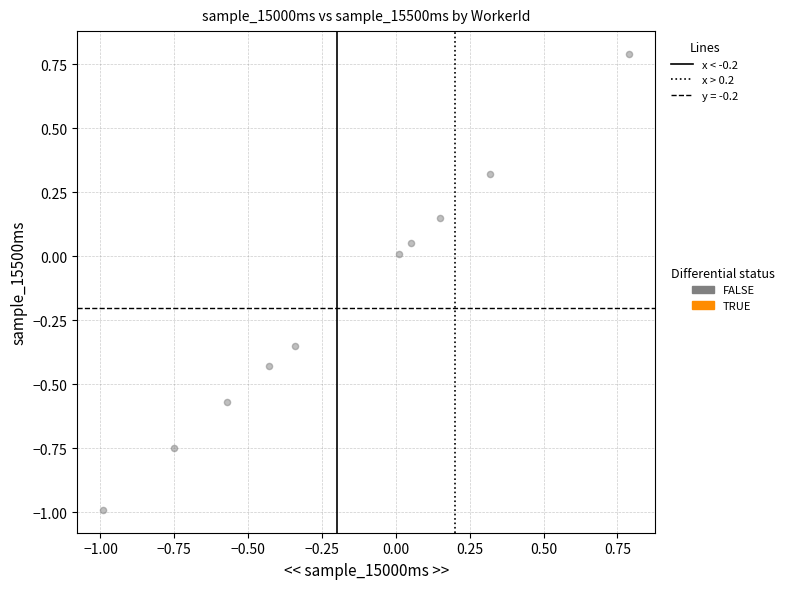

What is the range of X values (max minus min)?

1.8